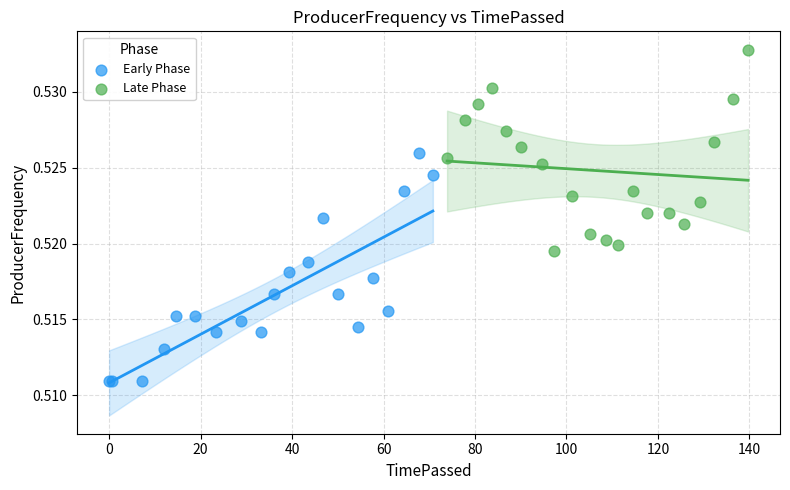

Which series reaches the maximum Y coordinate?

Late Phase